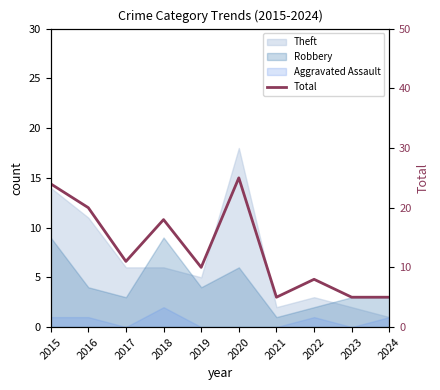

Reading left to right, list all the values displayed in this chart.

24	20	11	18	10	25	5	8	5	5